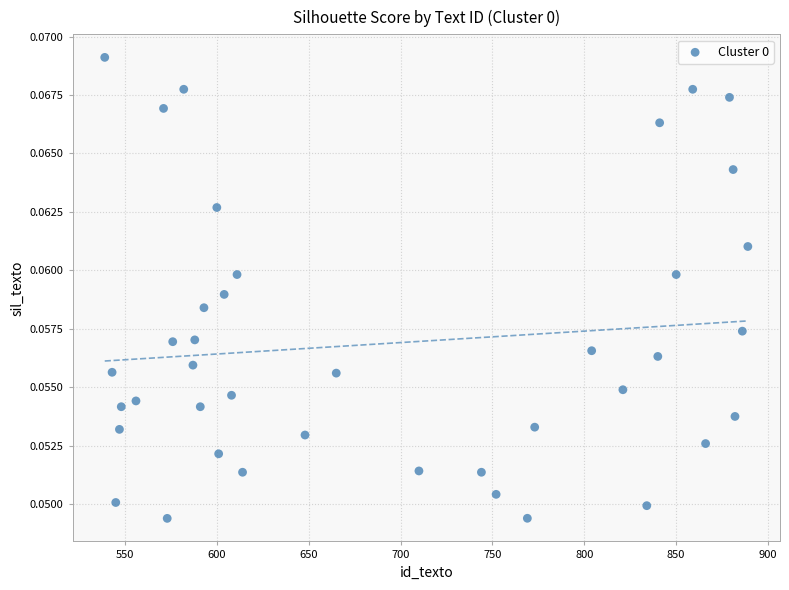

What is the range of X values (max minus min)?

350.0